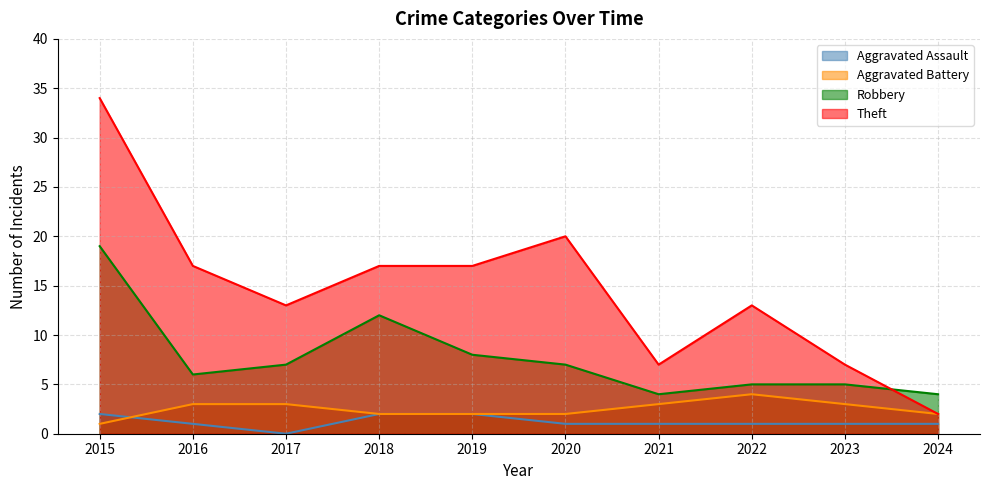

At how many categories does at least one series exceed 30?

1